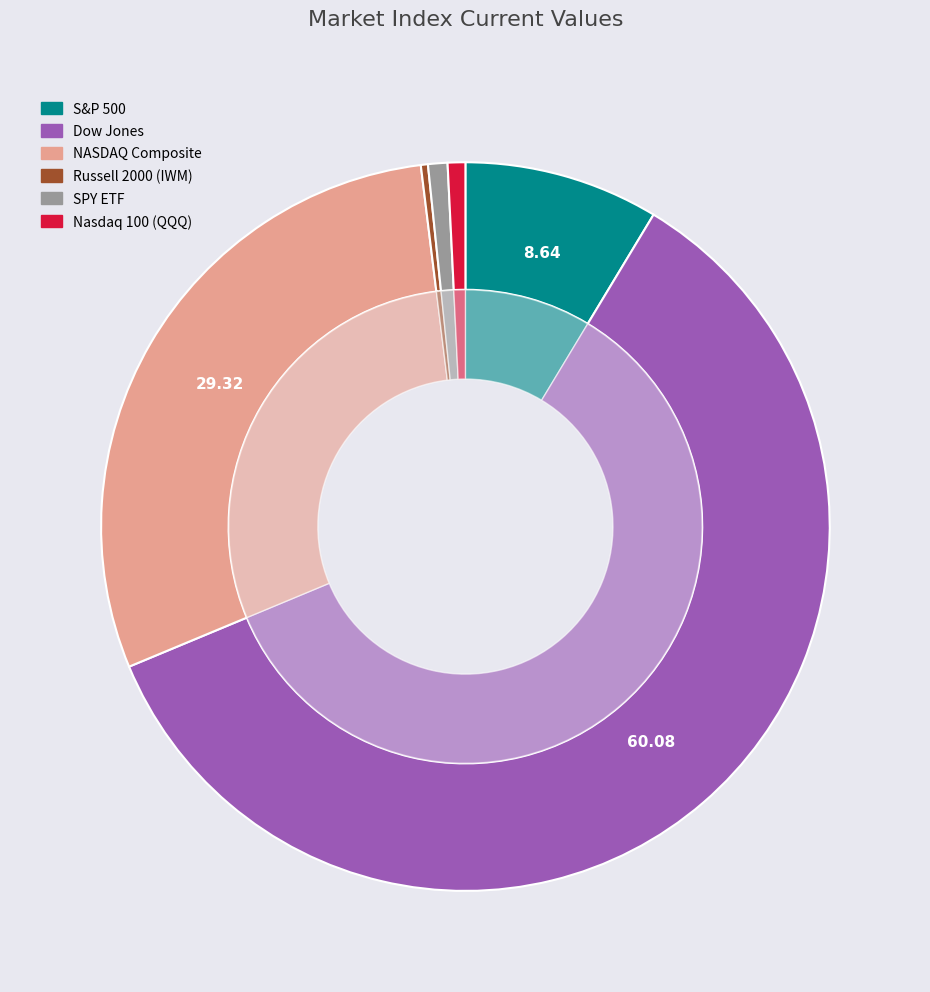

What is the change in value from Dow Jones to Nasdaq 100 (QQQ)?

-45984.9